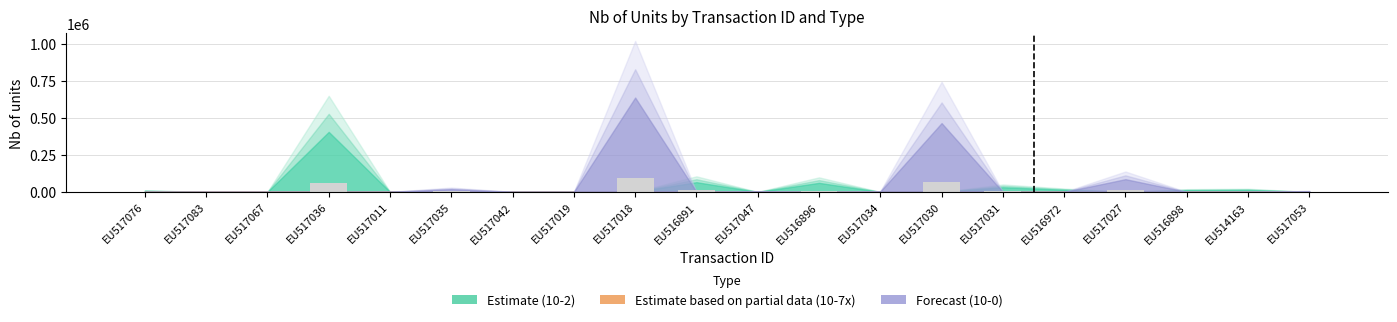

At which label does the data first exceed 2008?

EU517036